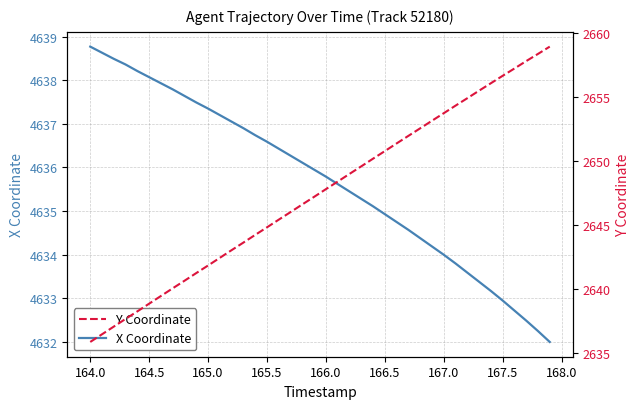

Rank the series by their maximum value, from lowest to highest.

Y Coordinate, X Coordinate